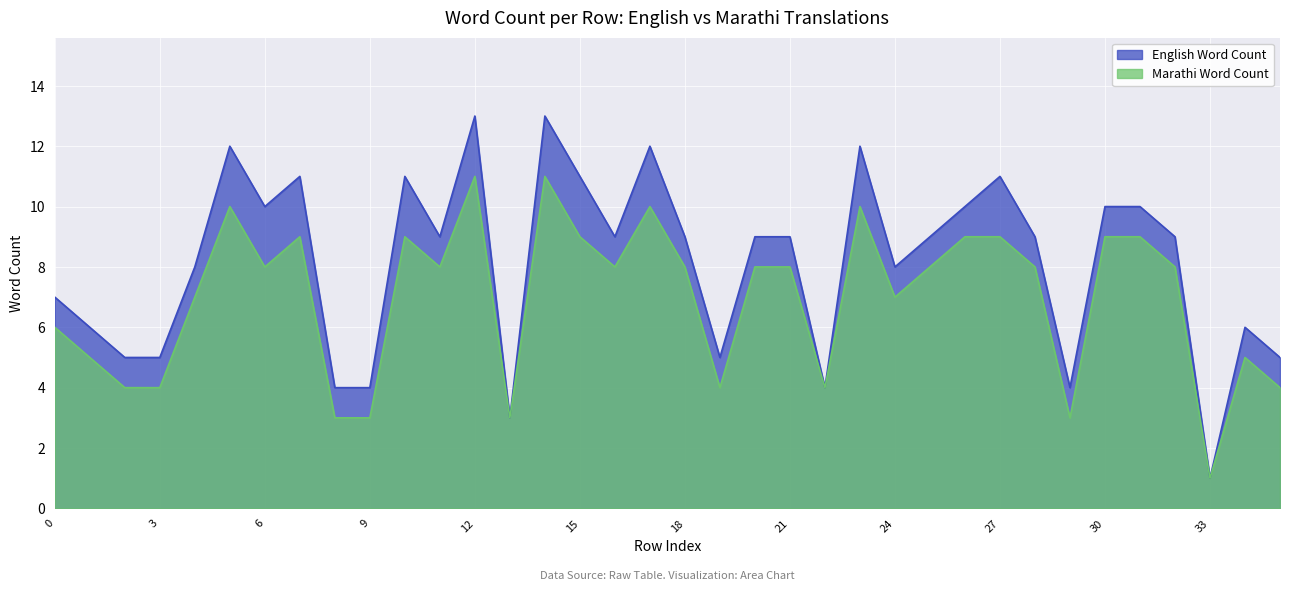

Read the Marathi Word Count value at 4, to the nearest 5.

5